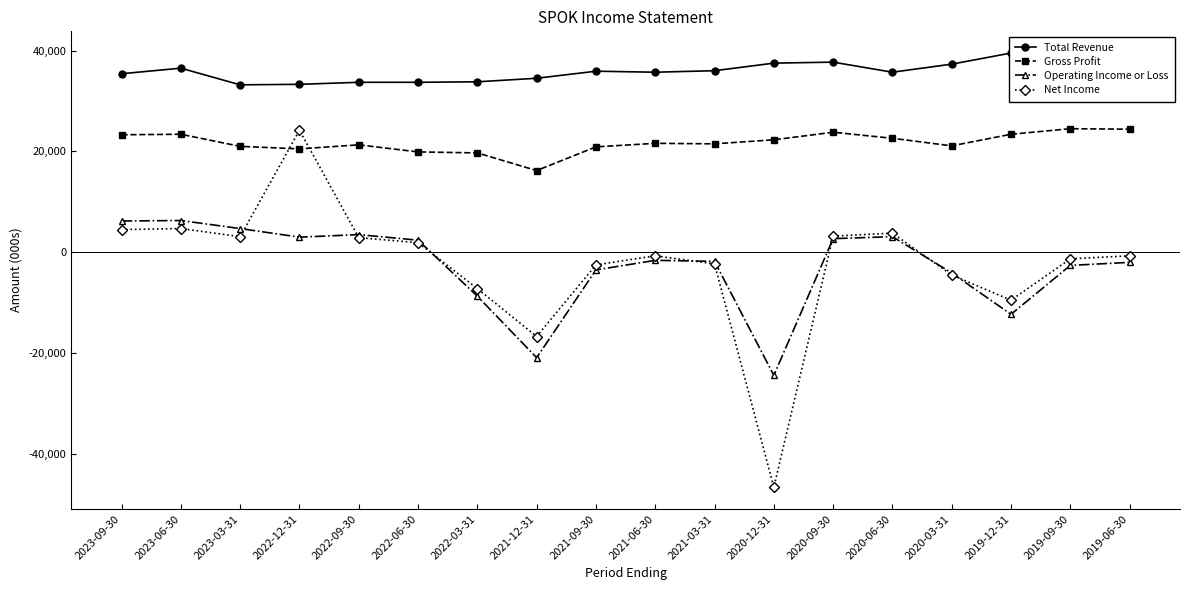

In Gross Profit, how many points are lower than both neighbors (excluding endpoints)?

4